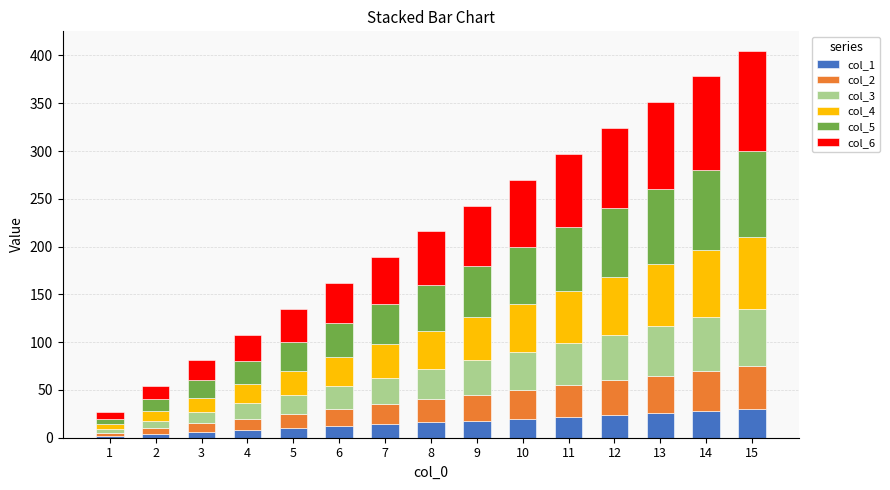

Count the number of categories in the chart.

15